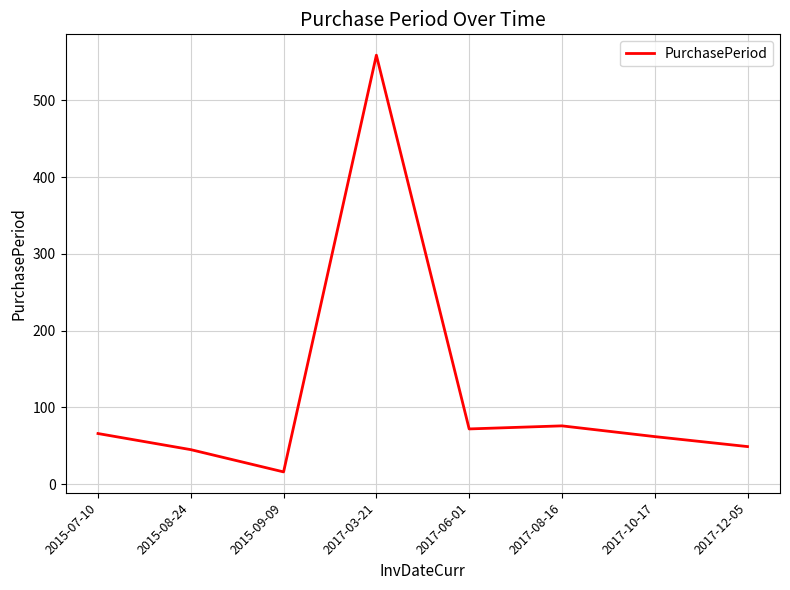

What value does the data have at 2017-08-16?

76